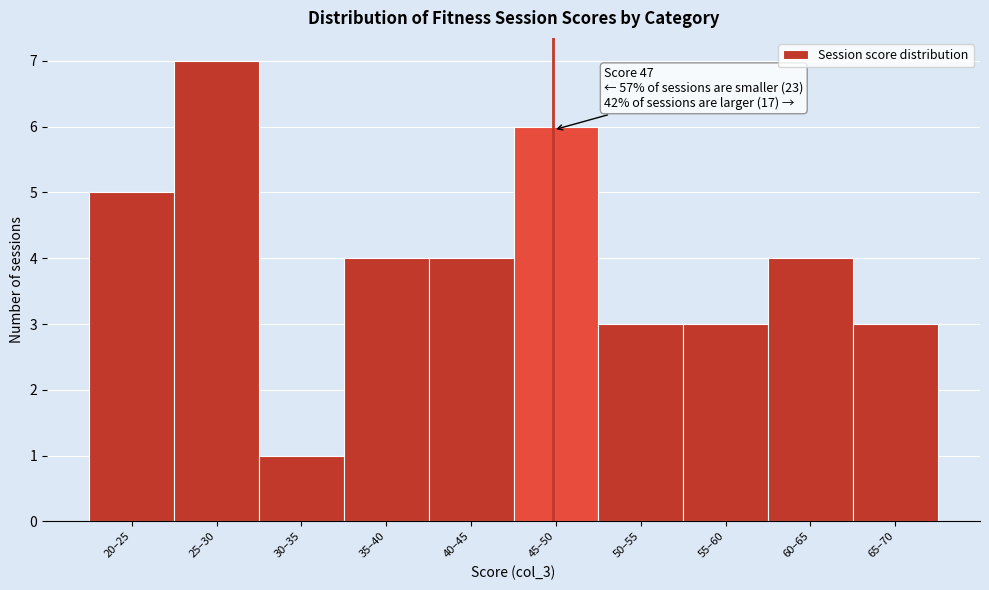

Reading left to right, list all the values displayed in this chart.

20–25=5	25–30=7	30–35=1	35–40=4	40–45=4	45–50=6	50–55=3	55–60=3	60–65=4	65–70=3